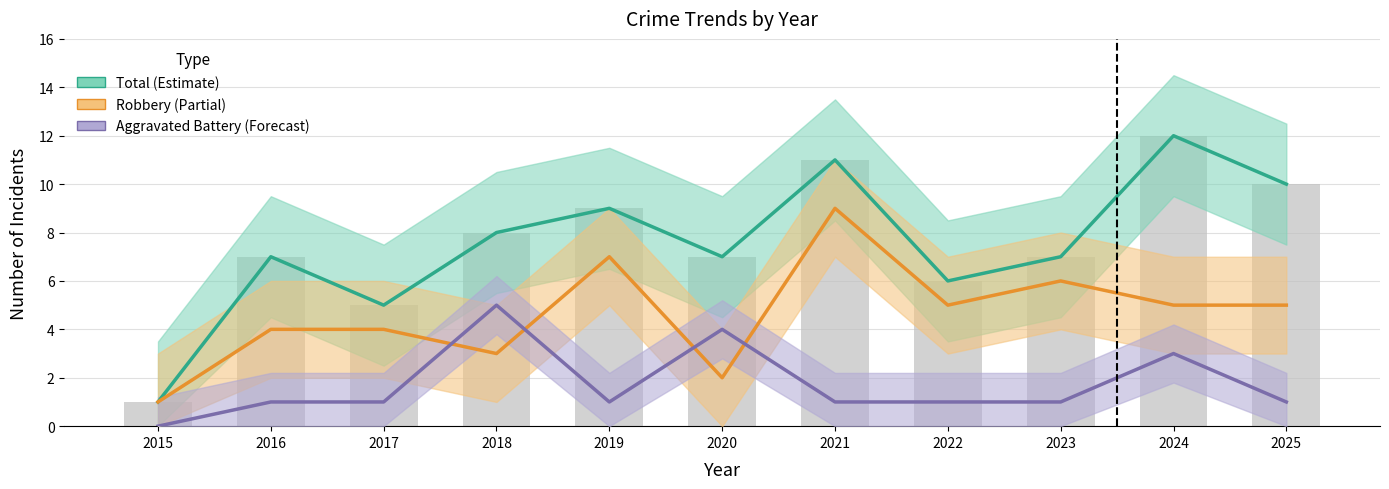

Between 2015 and 2016, which series saw the biggest shift?

Total